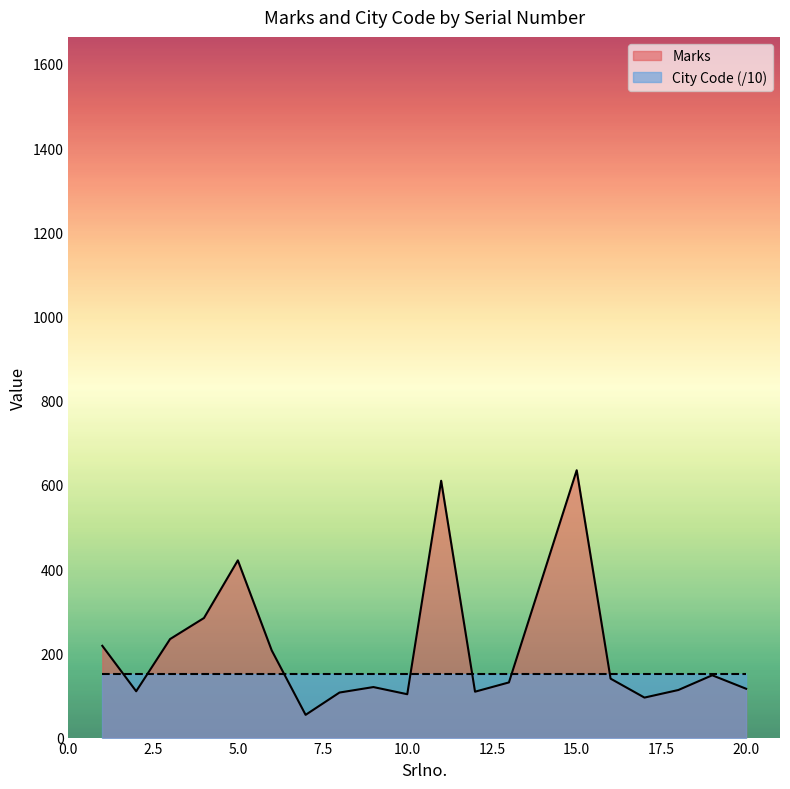

What is the sum of the values at 5 and 6?

628